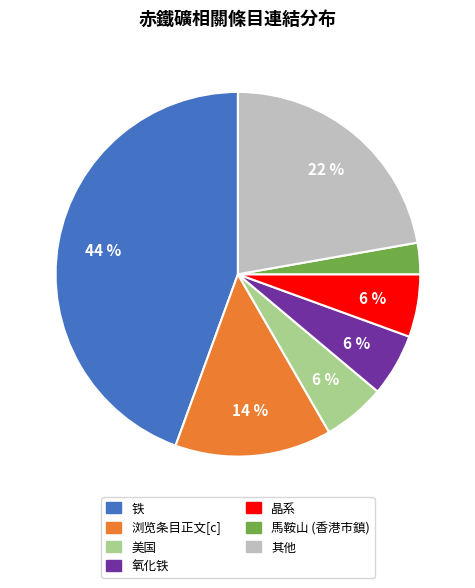

To the nearest percent, what is the average slice percentage?

14%